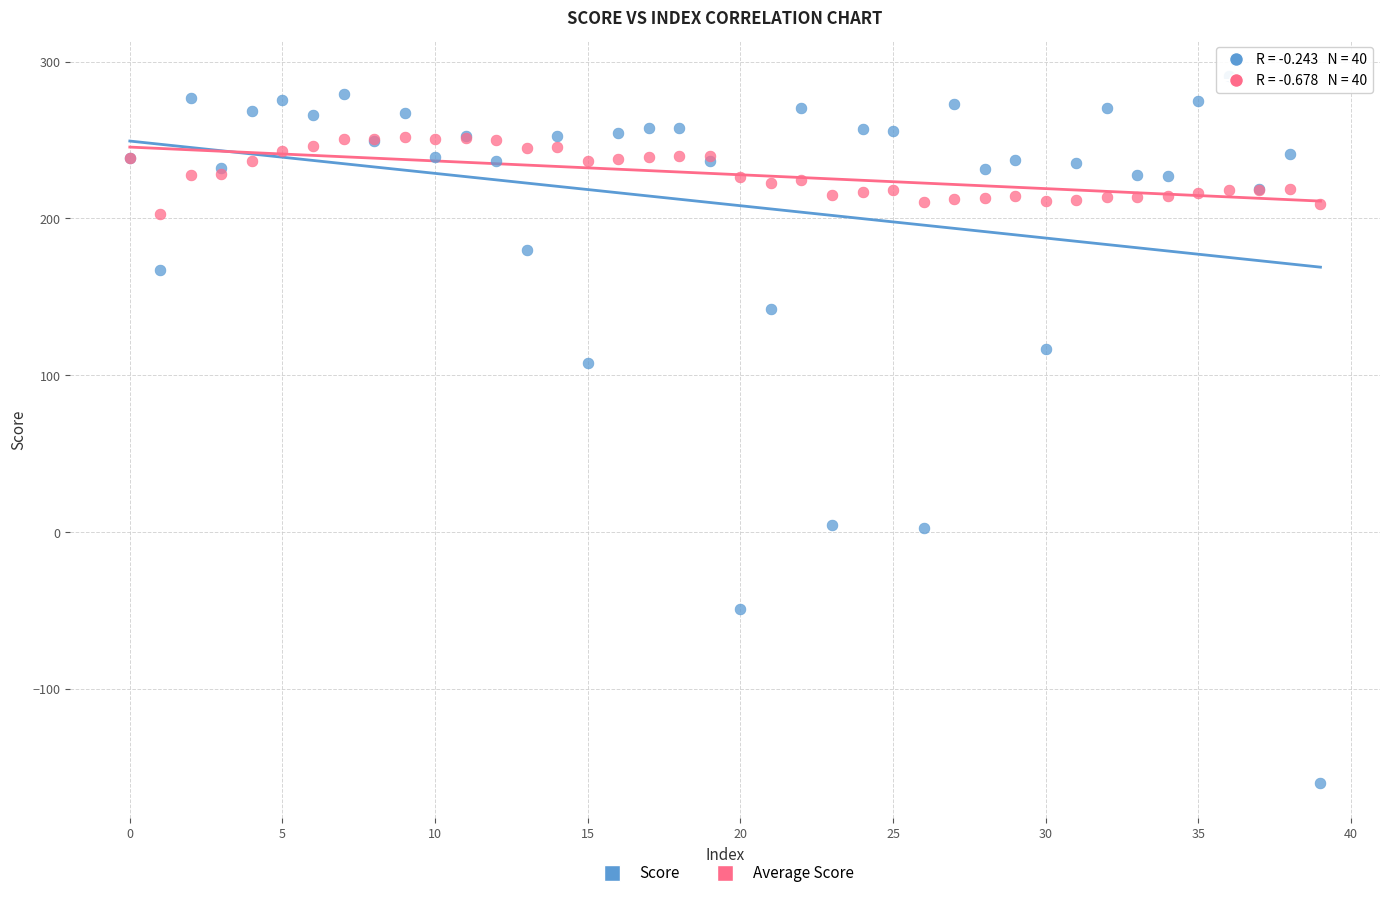

Across all series, what Y value is closest to 65?

108.1